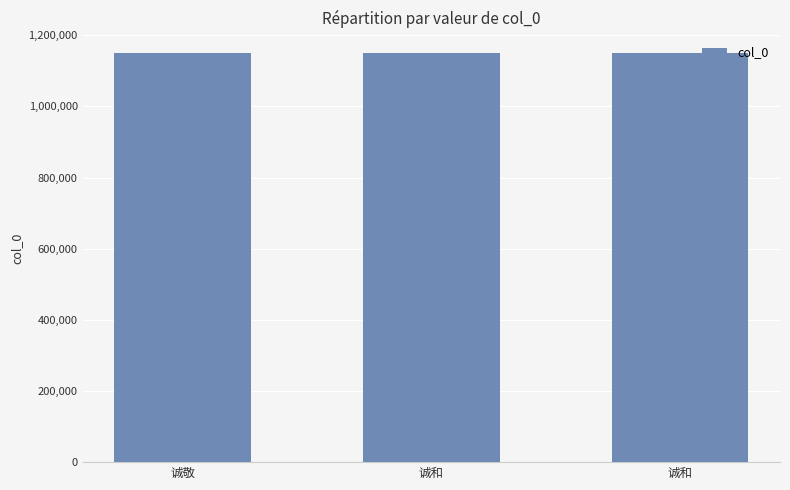

What is the ratio of the value at 诚敬 to the value at 诚和?

1.0